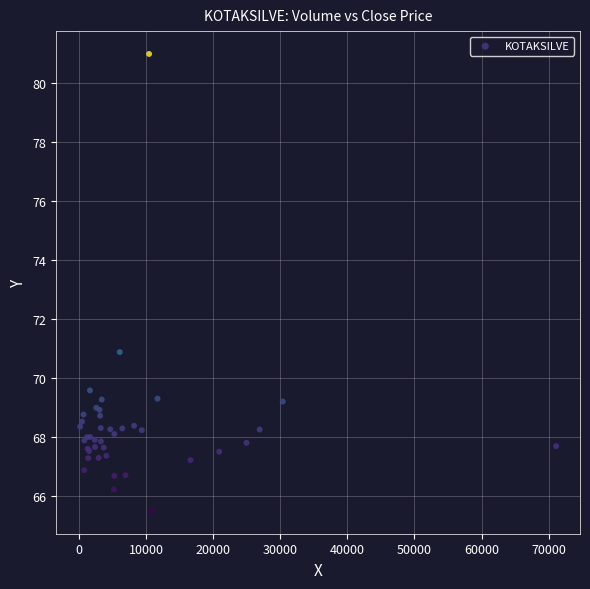

What Y value in the scatter plot is closest to 73?

70.9